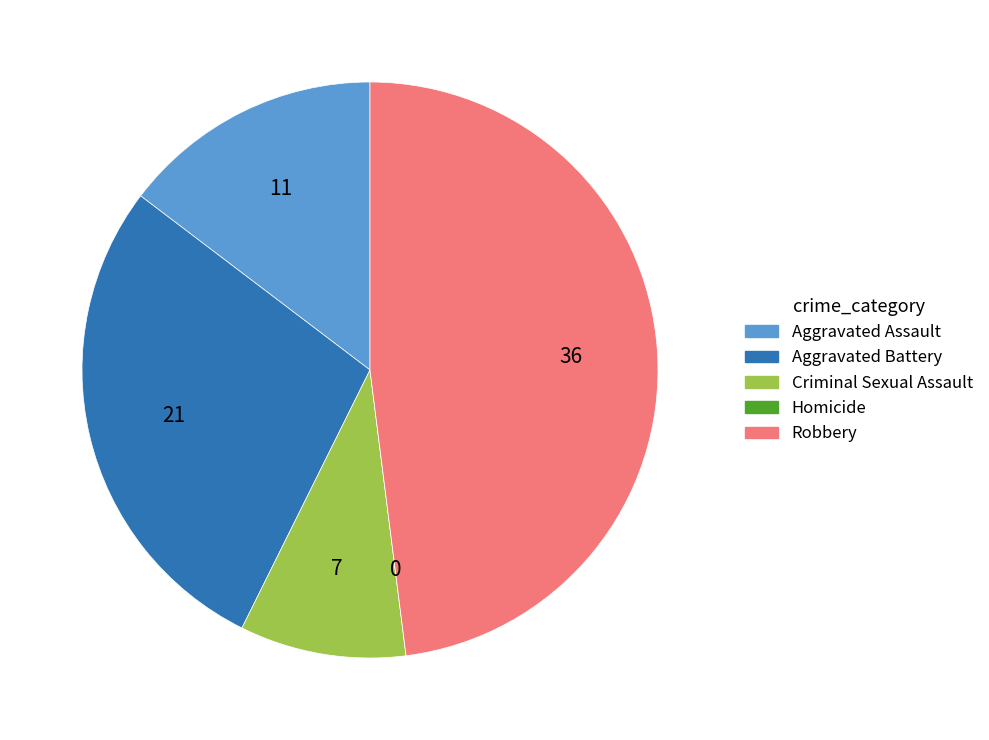

The Aggravated Battery slice represents 28% of the pie. True or false?

True